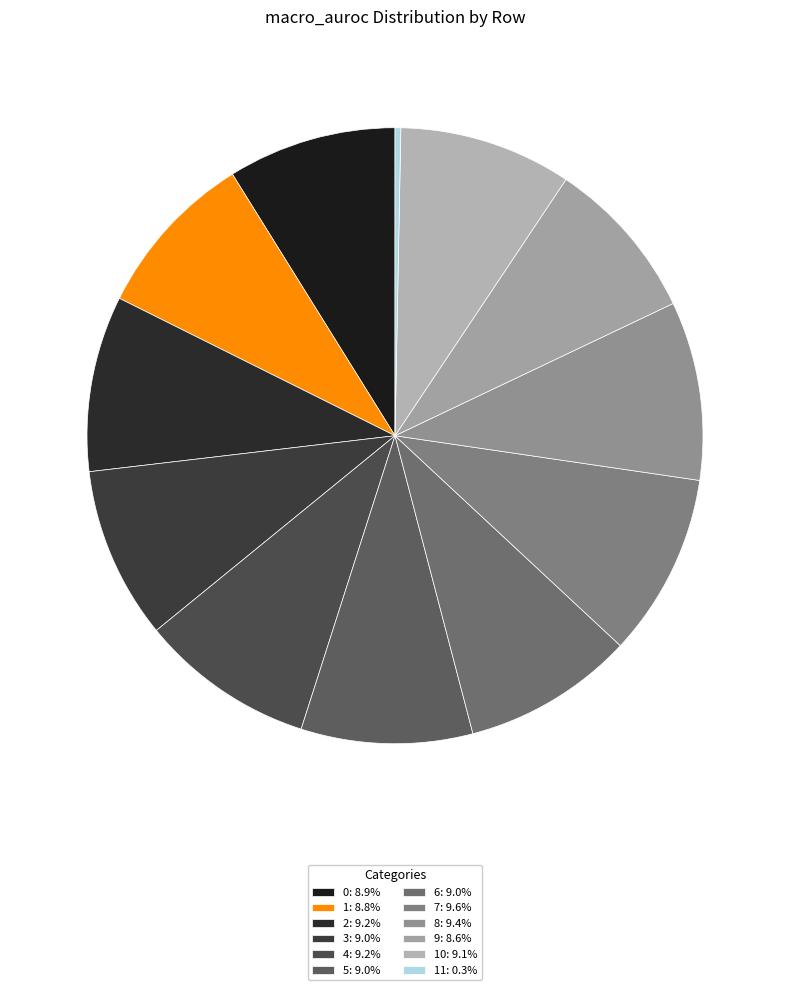

How many segments does this pie chart have?

12